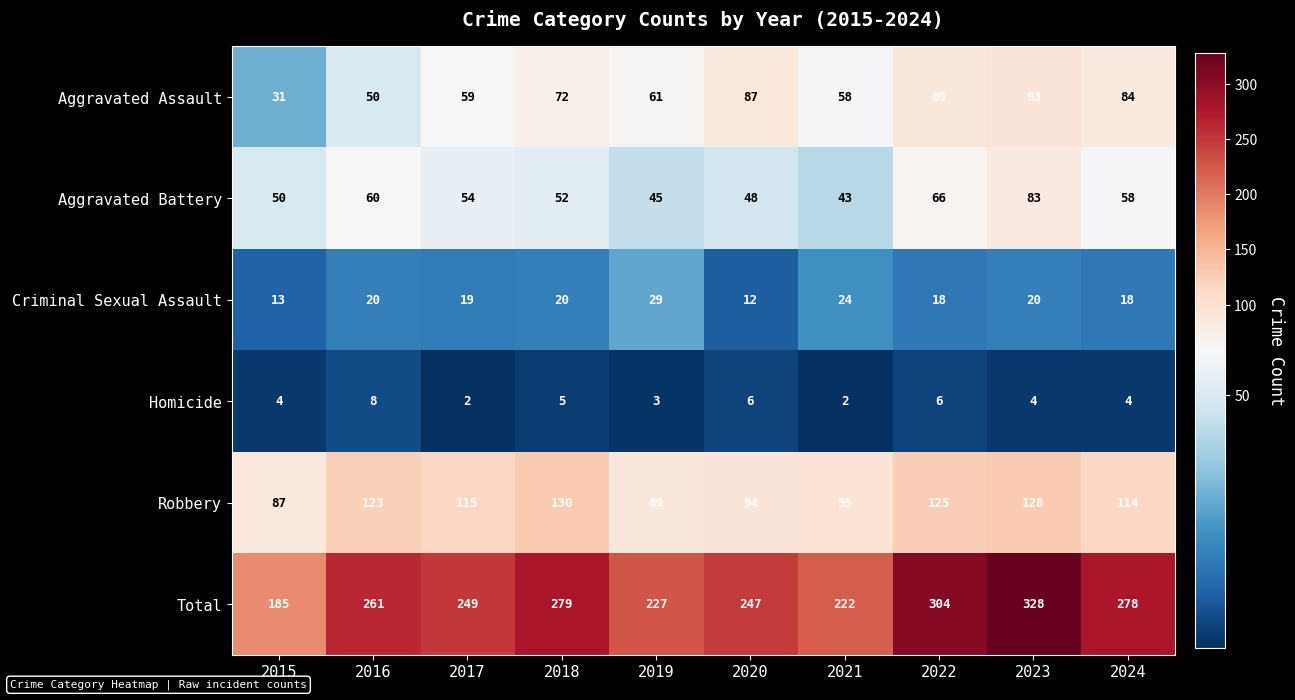

What is the spread (max minus min) of values at 2020?

241